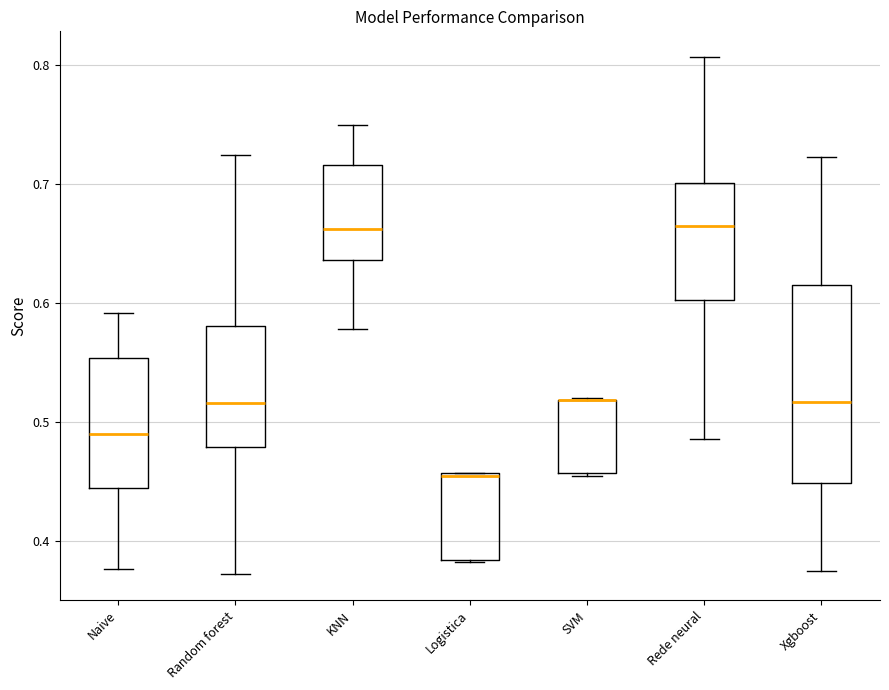

Comparing the boxes themselves (not the whiskers), which one is the tallest?

Xgboost